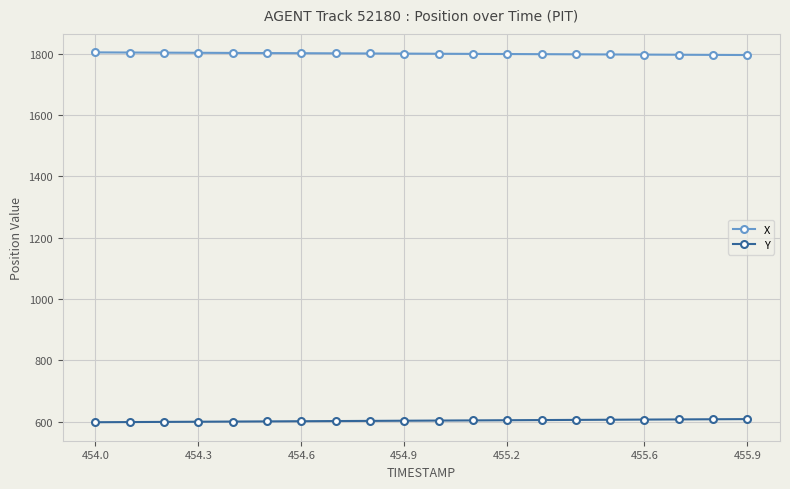

Rank the series by their average value, from lowest to highest.

Y, X